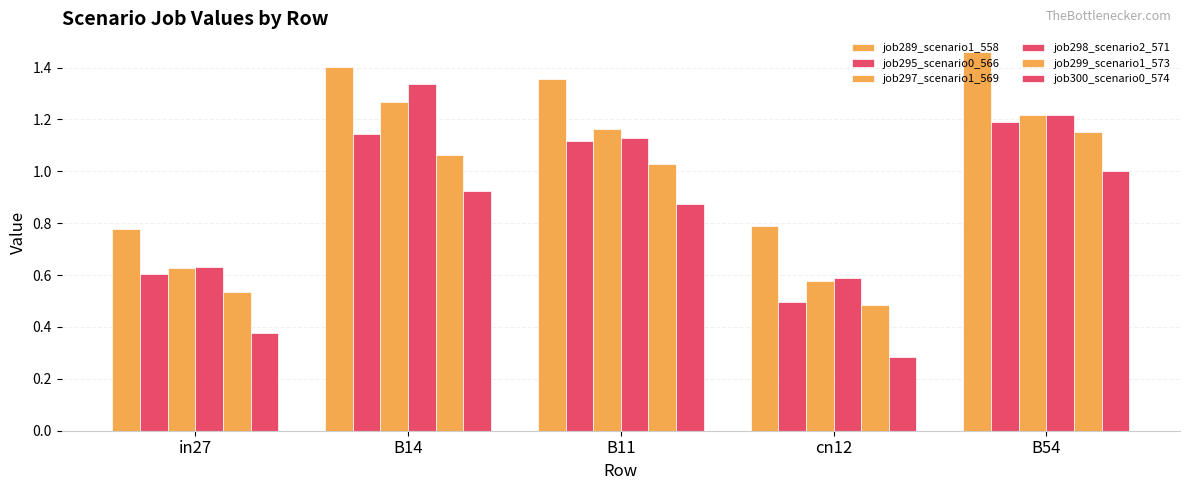

Does the chart contain stacked bars?

No